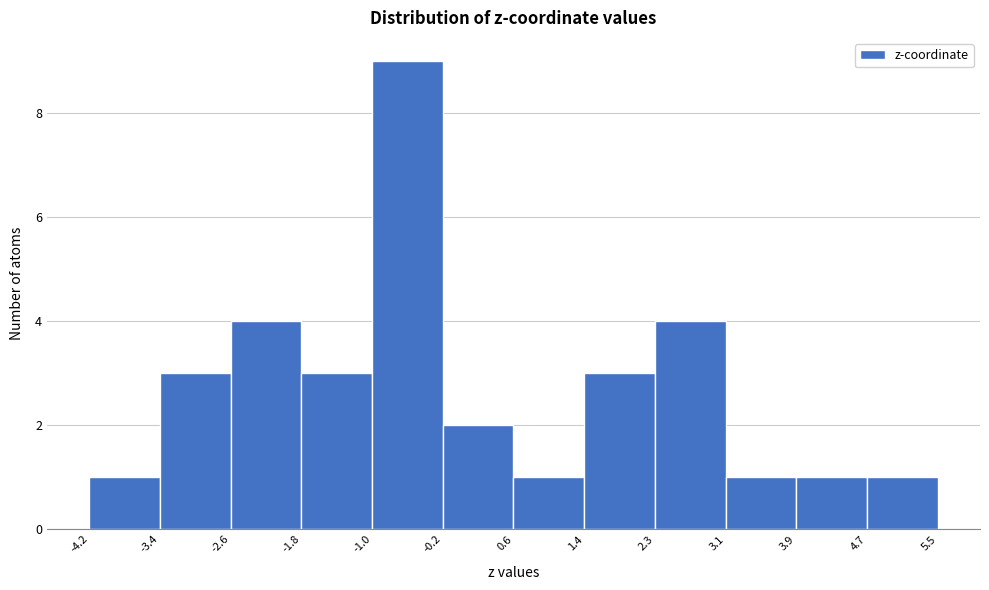

Which range on the x-axis has the tallest bar?

-1.0 to -0.2